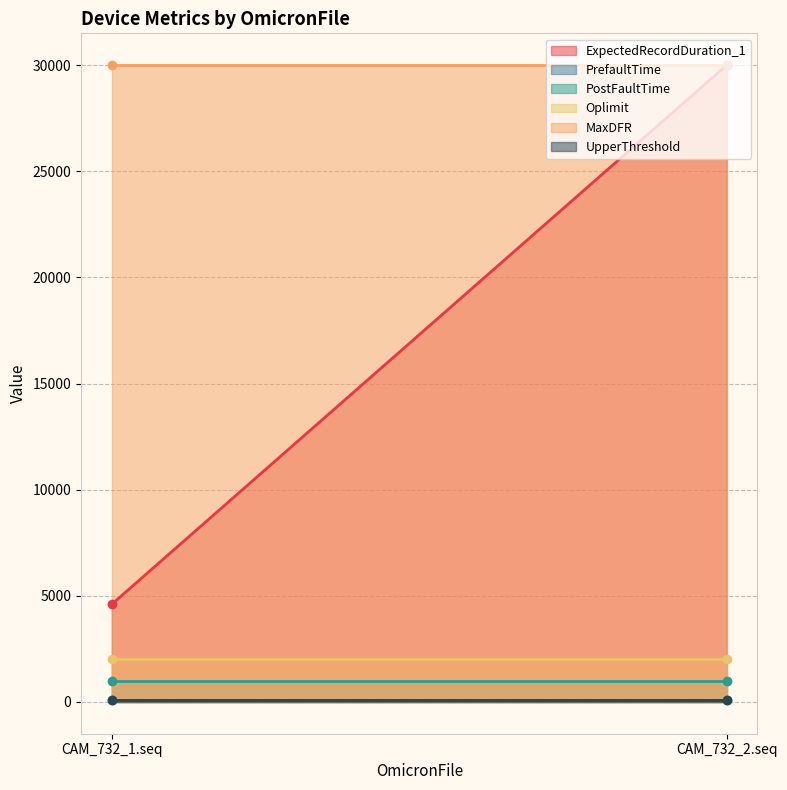

Reading right to left, what are all the values shown in this chart?

ExpectedRecordDuration_1: CAM_732_2.seq=30000	CAM_732_1.seq=4600
PrefaultTime: CAM_732_2.seq=100	CAM_732_1.seq=100
PostFaultTime: CAM_732_2.seq=1000	CAM_732_1.seq=1000
Oplimit: CAM_732_2.seq=2000	CAM_732_1.seq=2000
MaxDFR: CAM_732_2.seq=30000	CAM_732_1.seq=30000
UpperThreshold: CAM_732_2.seq=70	CAM_732_1.seq=70